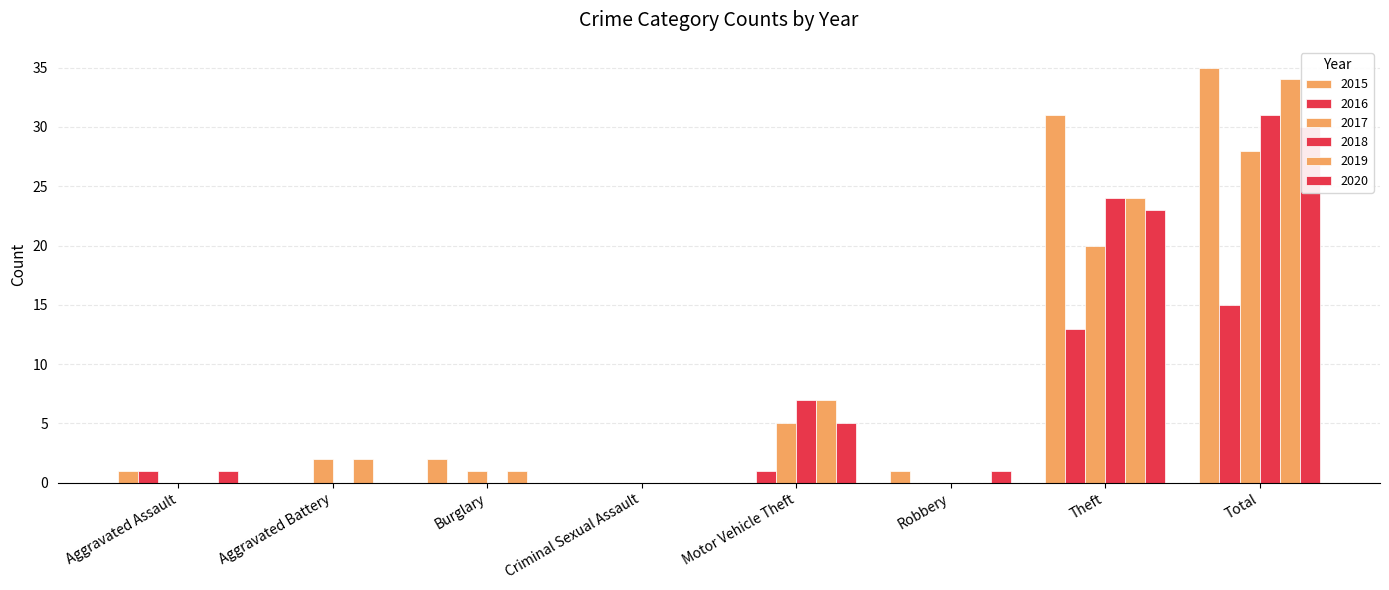

At which label does 2020 first exceed 1?

Motor Vehicle Theft